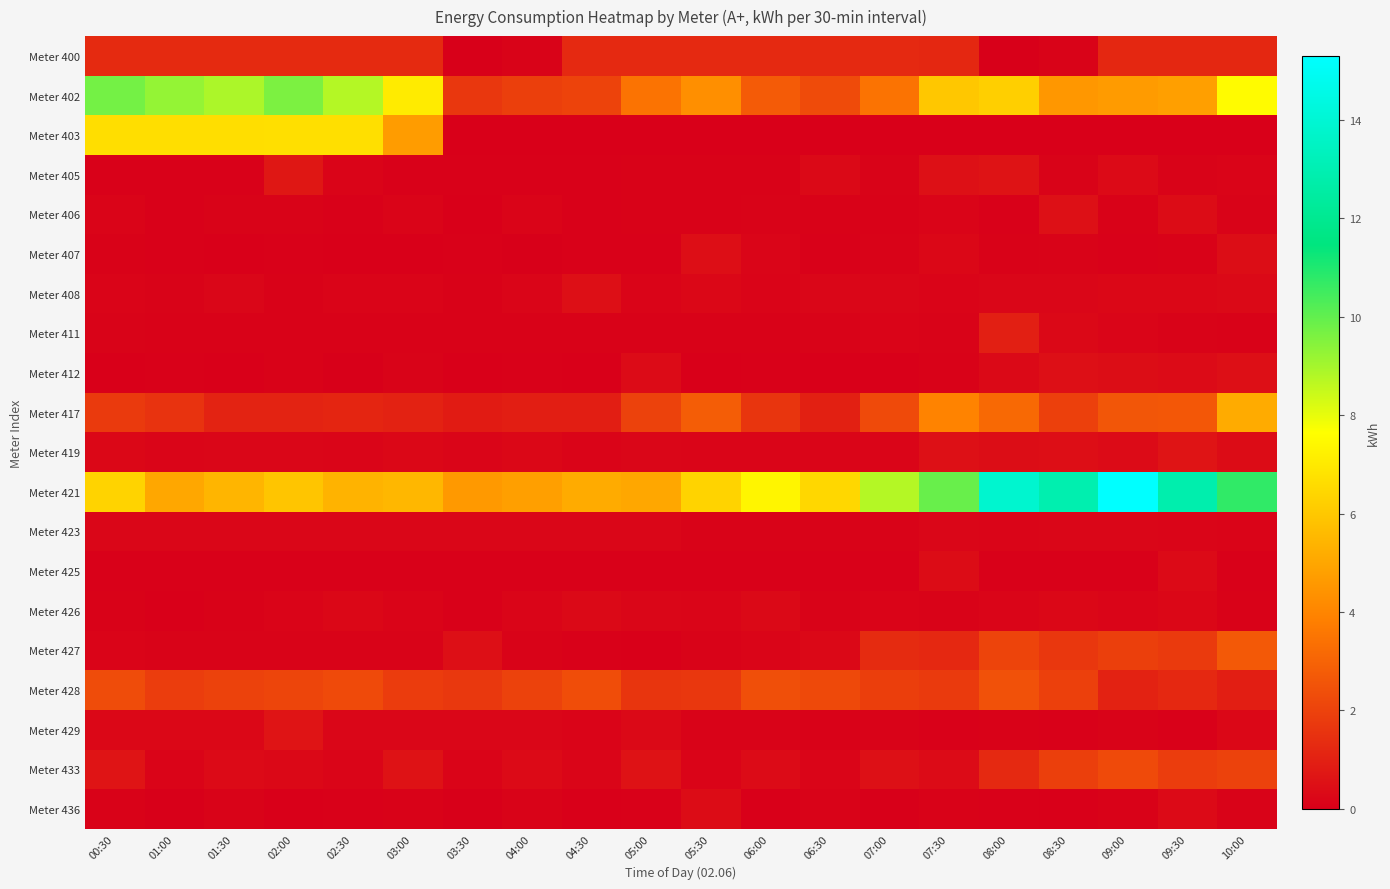

What is the total value across all series at 03:30?

10.8